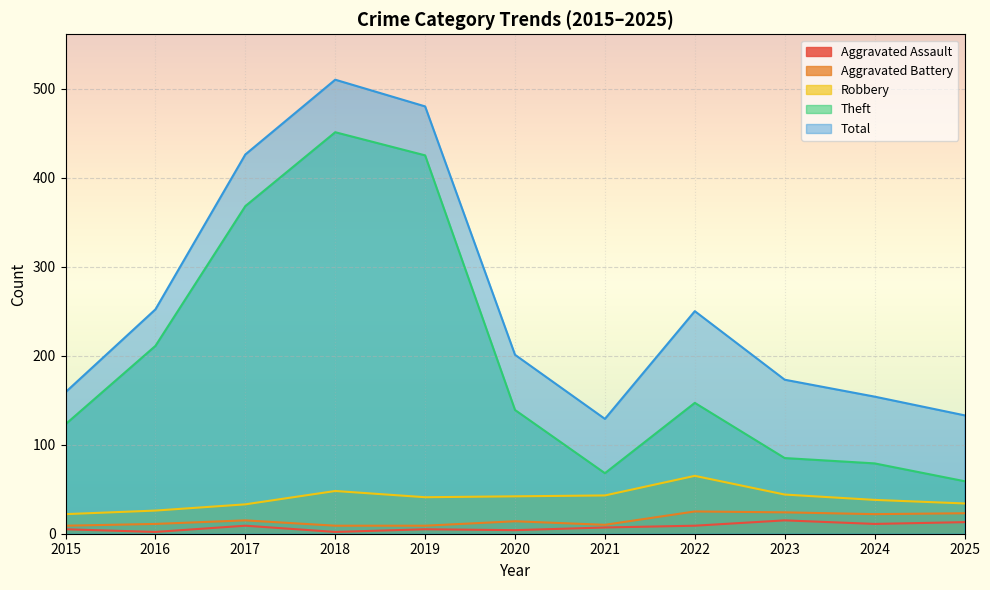

At which category is the sum across all series the highest?

2018